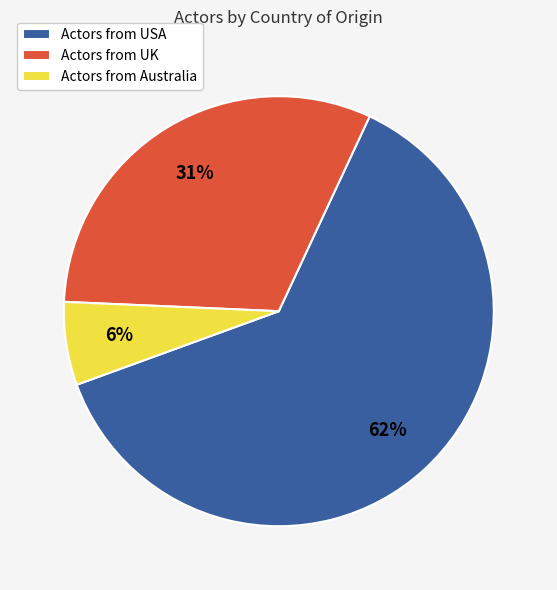

Between Actors from UK and Actors from USA, which is larger?

Actors from USA